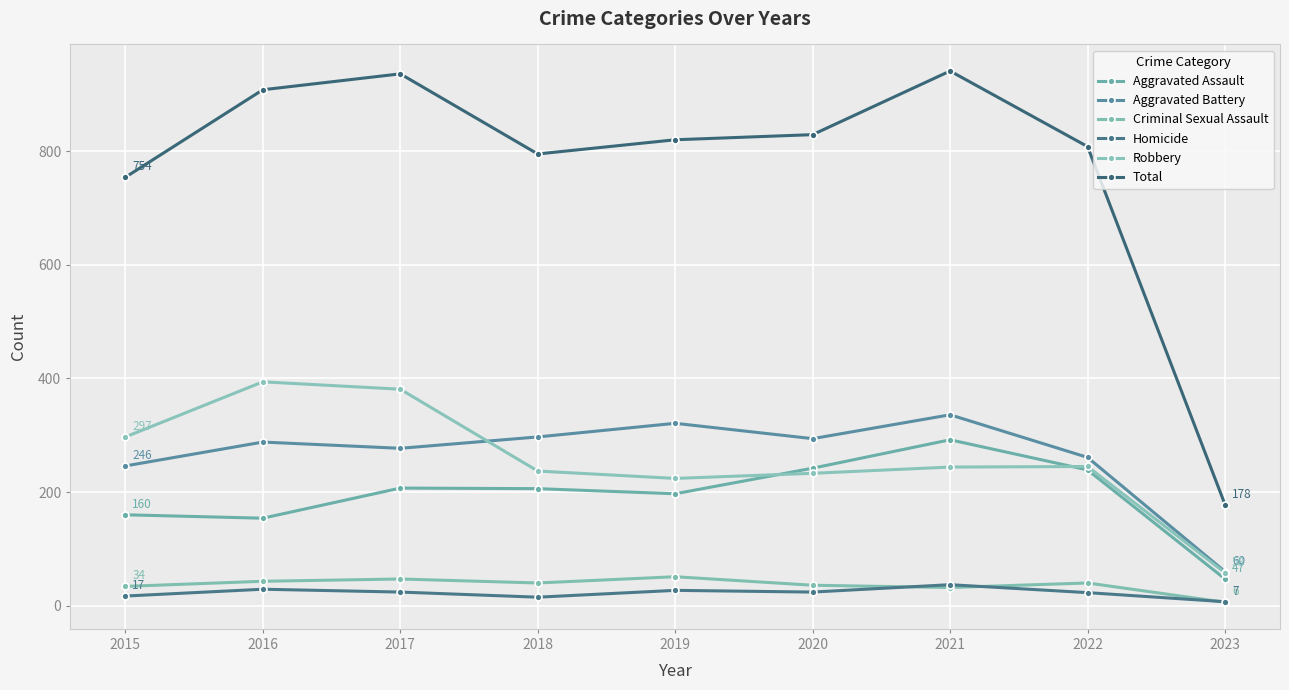

What is the average value of the Aggravated Battery series?

264